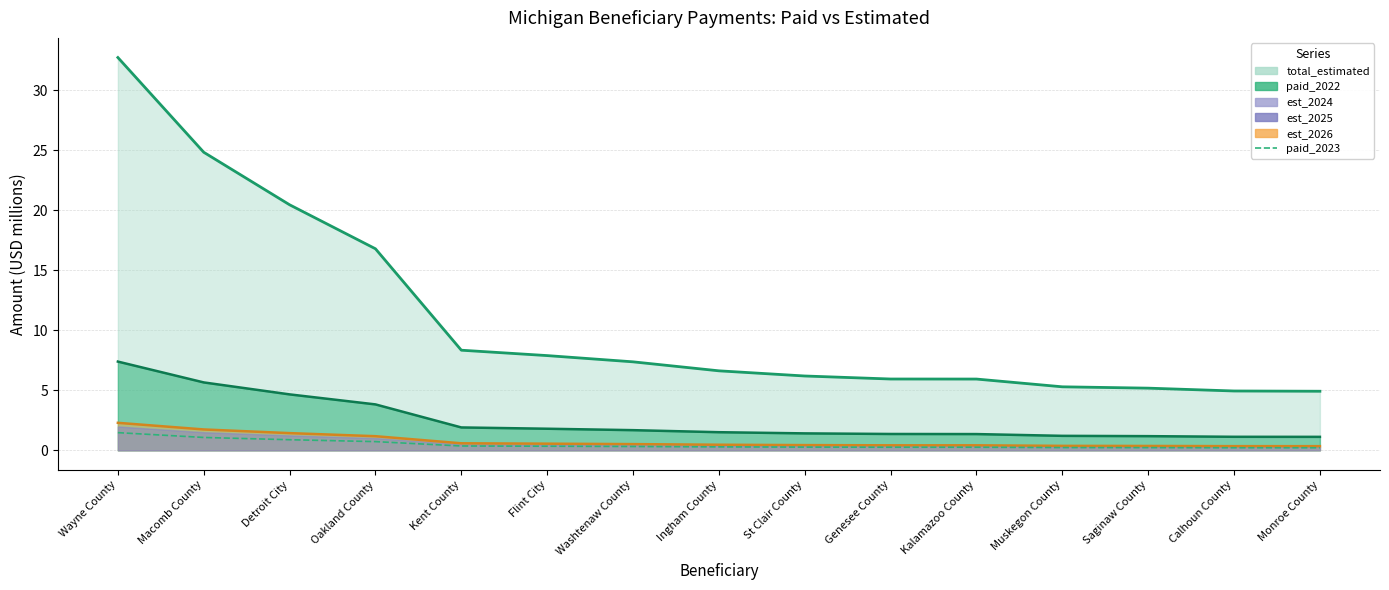

How many categories are shown in the chart?

15